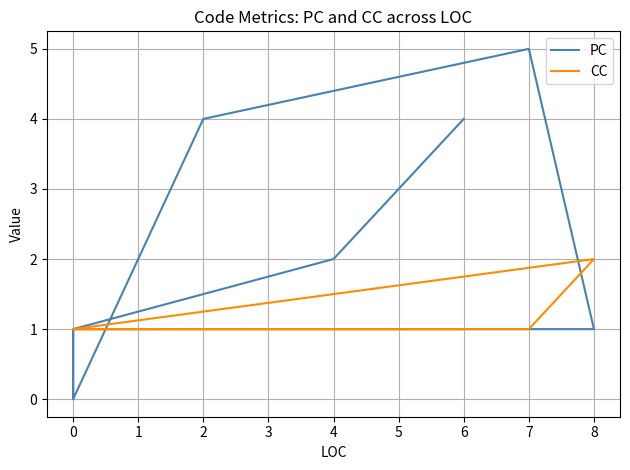

In CC, how many points are higher than both neighbors (excluding endpoints)?

1